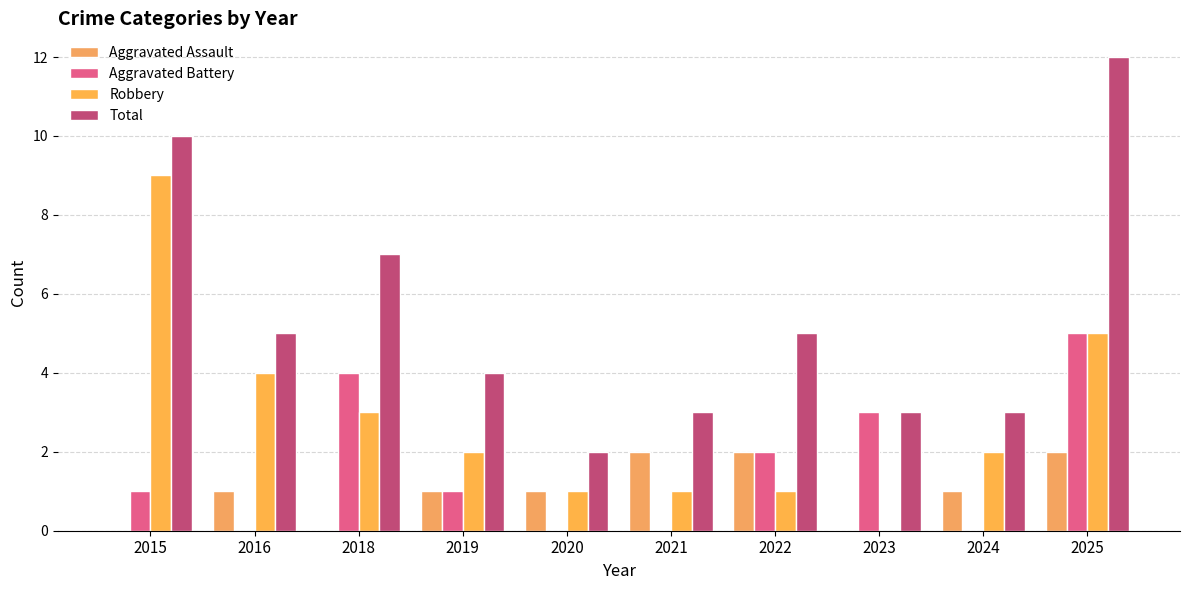

Between 2020 and 2024, which series saw the biggest shift?

Robbery